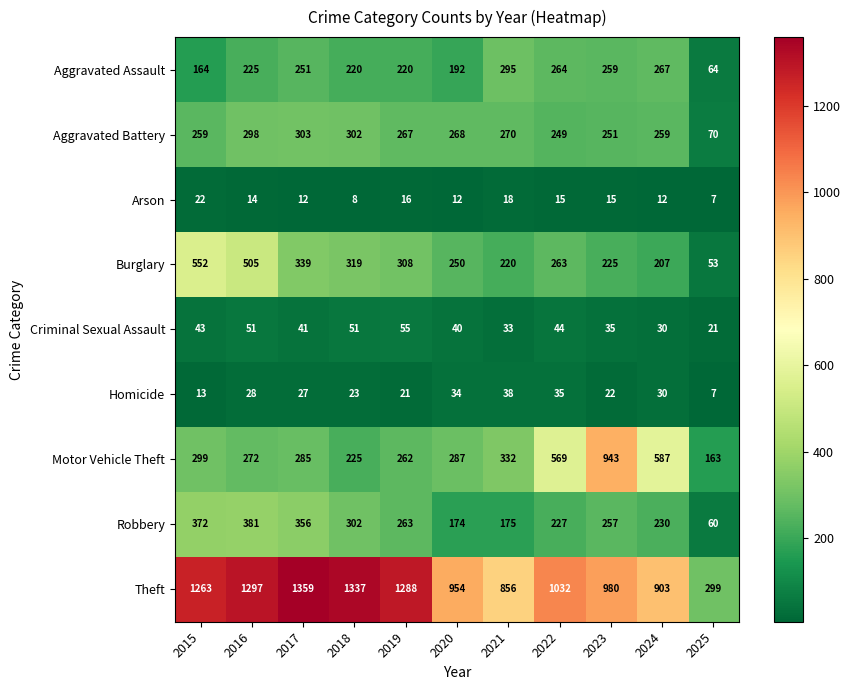

What is the minimum value shown in the chart?

7